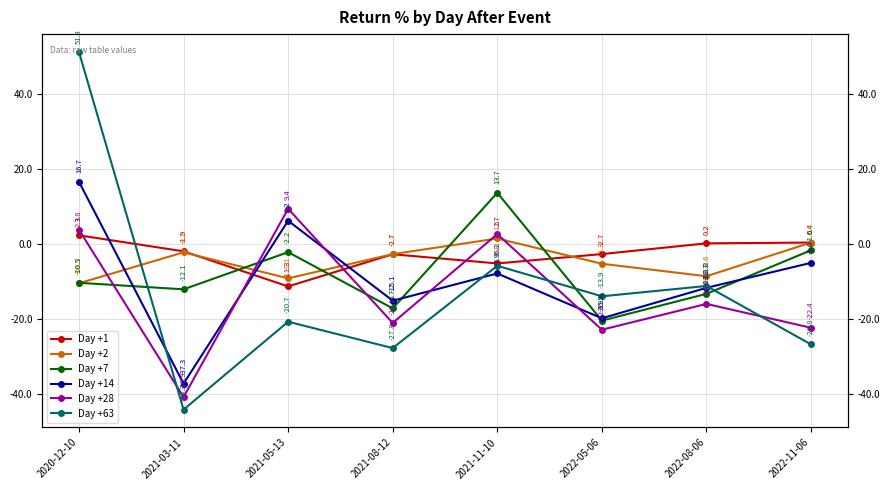

Is it true that Day +14 equals 3.0 at 2021-05-13?

False